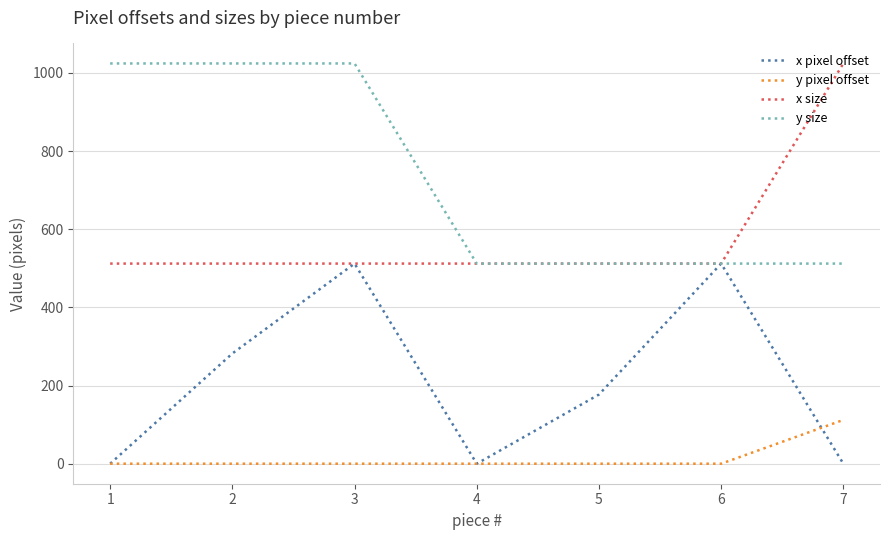

The value of y pixel offset at 3 is 70. True or false?

False